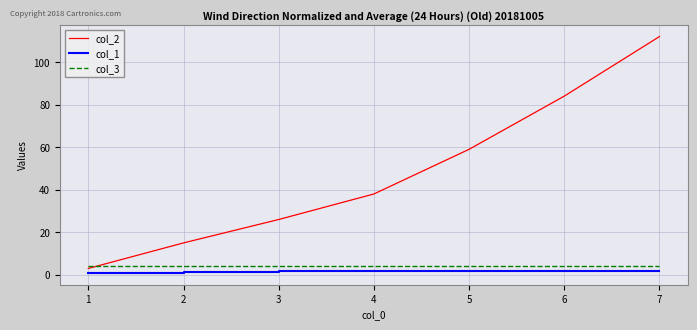

At which category is the sum across all series the highest?

7